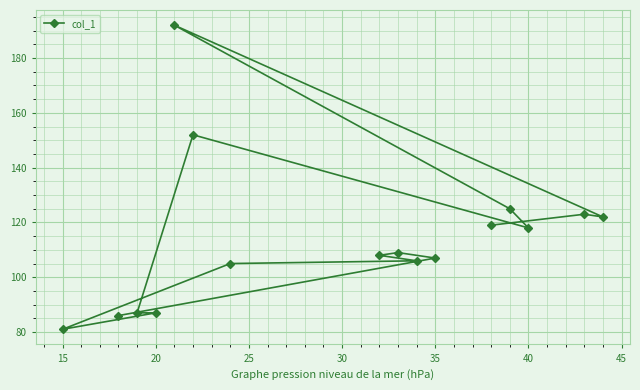

The chart shows a value of 81 at 15. True or false?

True